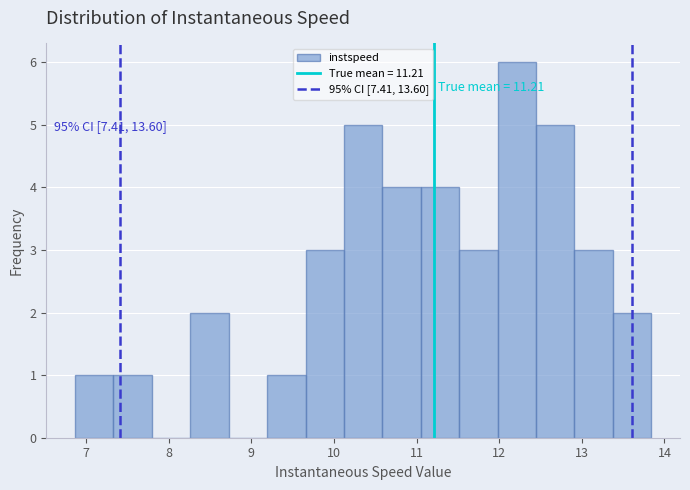

Over which range of the x-axis is the bar tallest?

12.0 to 12.4